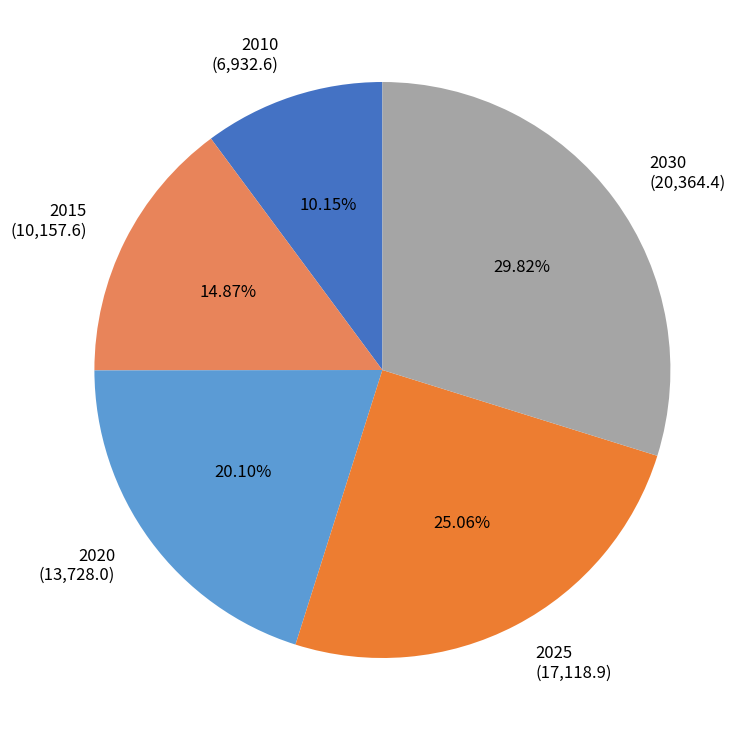

The 2030 slice represents 30% of the pie. True or false?

True